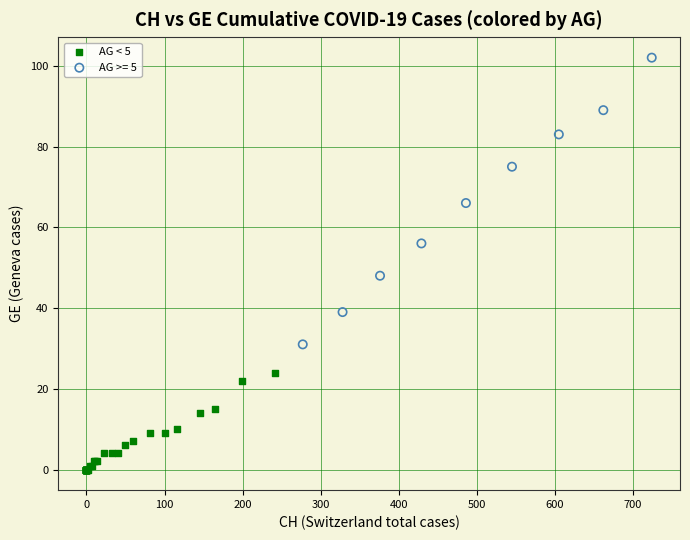

Which series reaches the minimum Y coordinate?

AG < 5